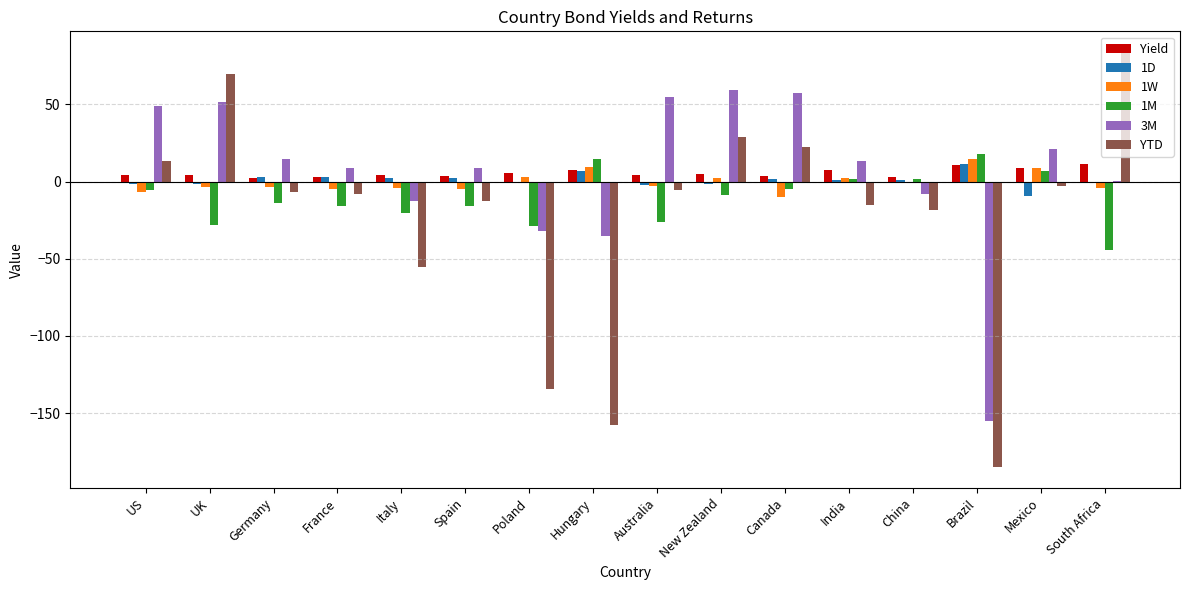

What is the sum of all 1M values?

-170.4